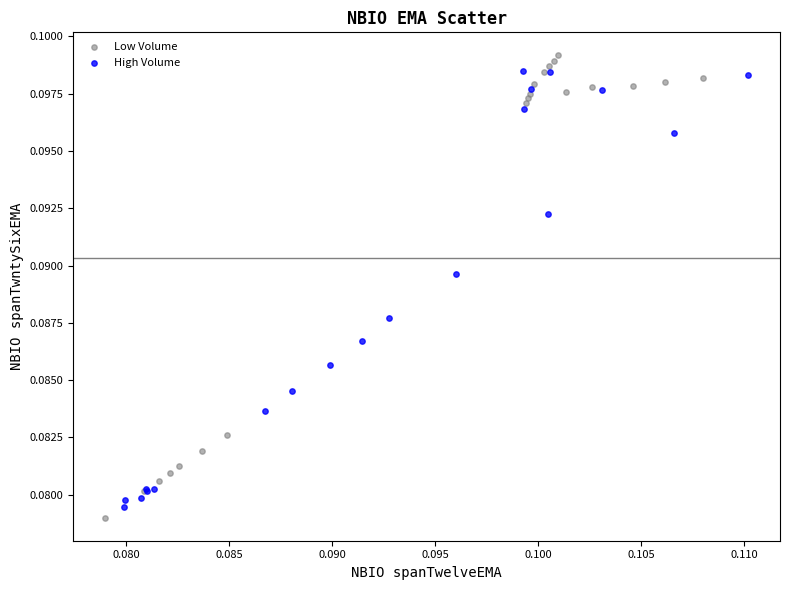

What are all the series names shown in the legend?

Low Volume, High Volume